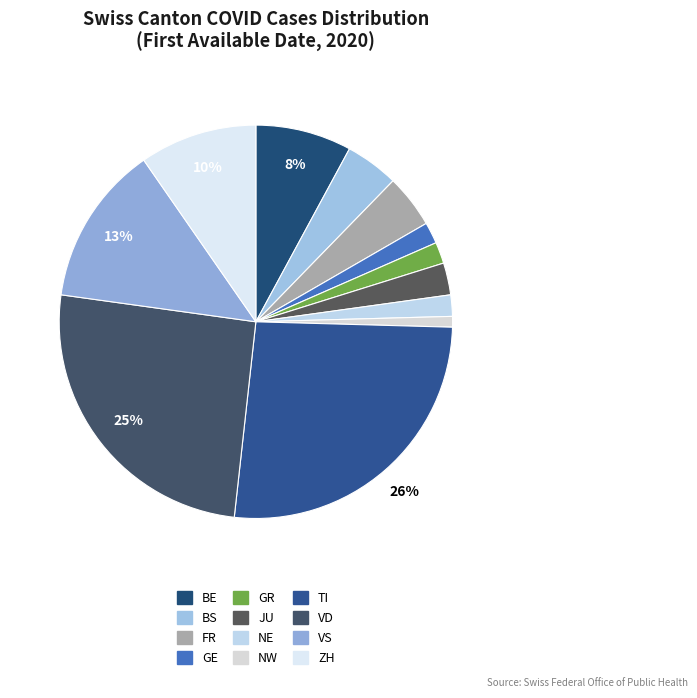

How many slices are in this pie chart?

12